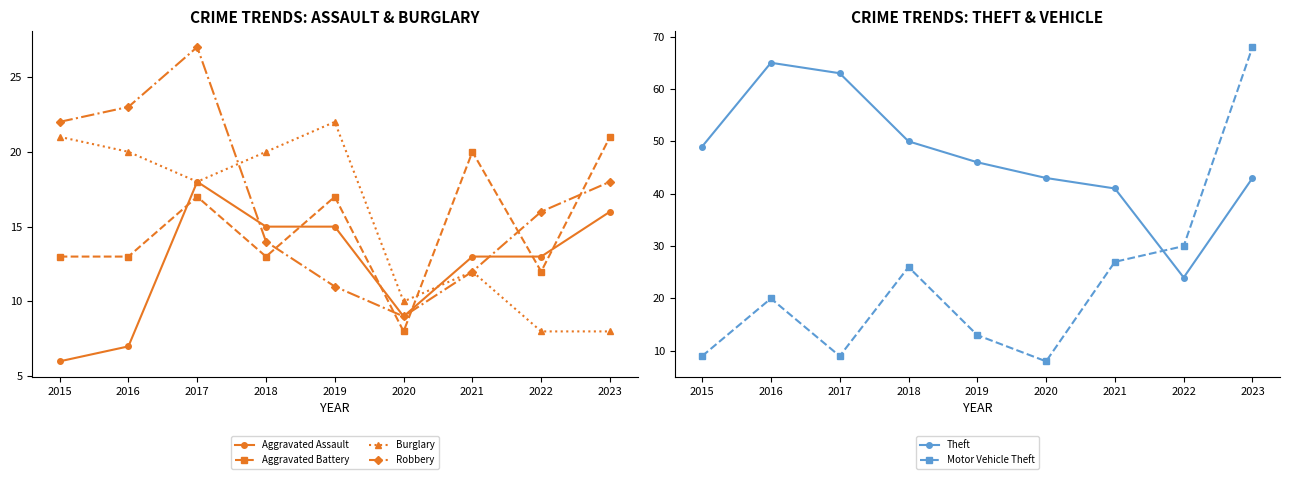

What is the sum of the Theft values at 2022 and 2019?

70